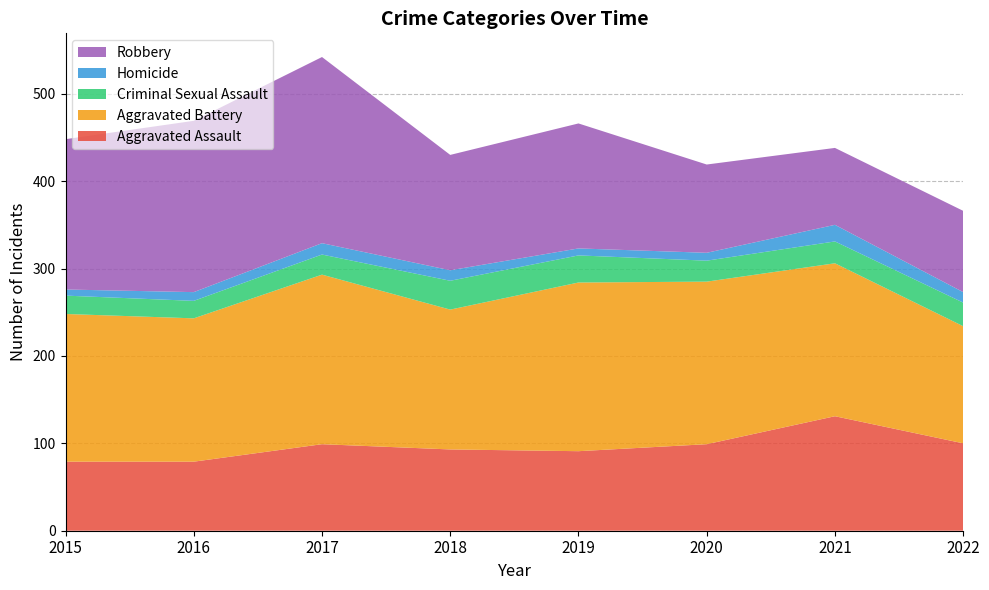

Reading right to left, transcribe all the data shown in this chart.

Aggravated Assault: 2022=100	2021=131	2020=99	2019=91	2018=93	2017=99	2016=79	2015=79
Aggravated Battery: 2022=134	2021=175	2020=186	2019=193	2018=160	2017=194	2016=164	2015=169
Criminal Sexual Assault: 2022=27	2021=25	2020=24	2019=31	2018=33	2017=23	2016=20	2015=21
Homicide: 2022=12	2021=19	2020=9	2019=8	2018=12	2017=13	2016=10	2015=7
Robbery: 2022=93	2021=88	2020=101	2019=143	2018=132	2017=213	2016=196	2015=172